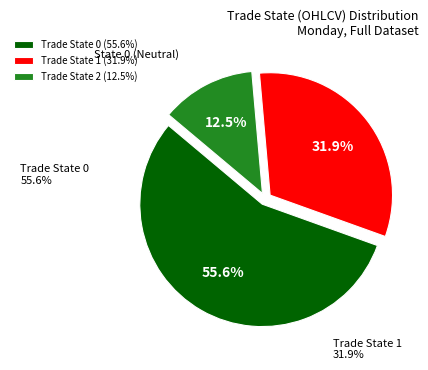

Rank the categories by value from highest to lowest.

Trade State 0 (55.6%), Trade State 1 (31.9%), Trade State 2 (12.5%)